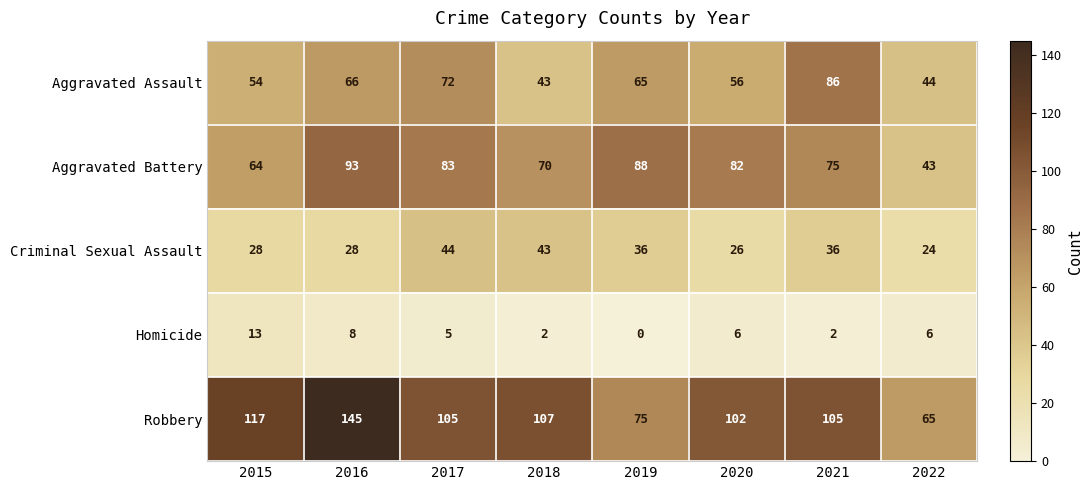

What is the greatest value displayed?

145